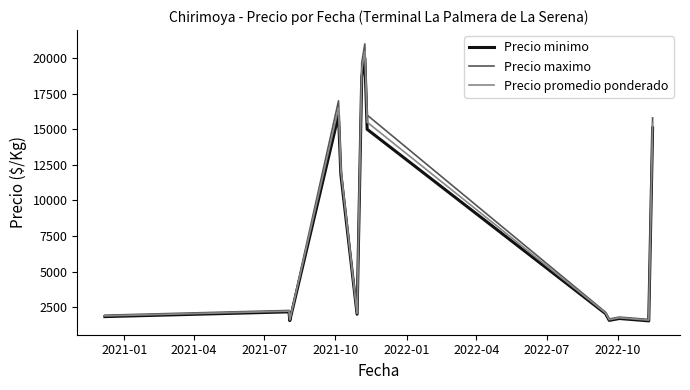

Which series has the widest spread of values?

Precio maximo